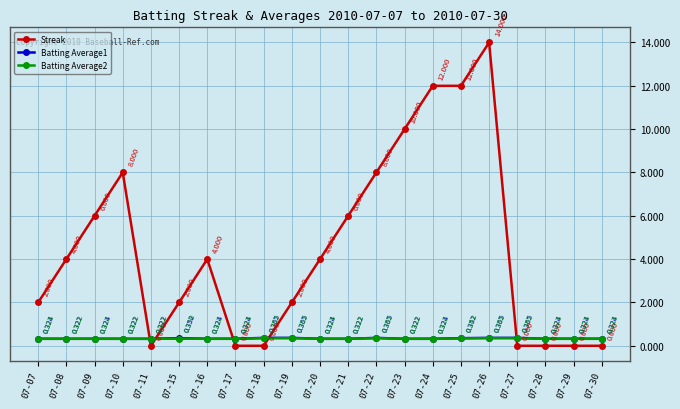

Which series has the largest range (max minus min)?

Streak